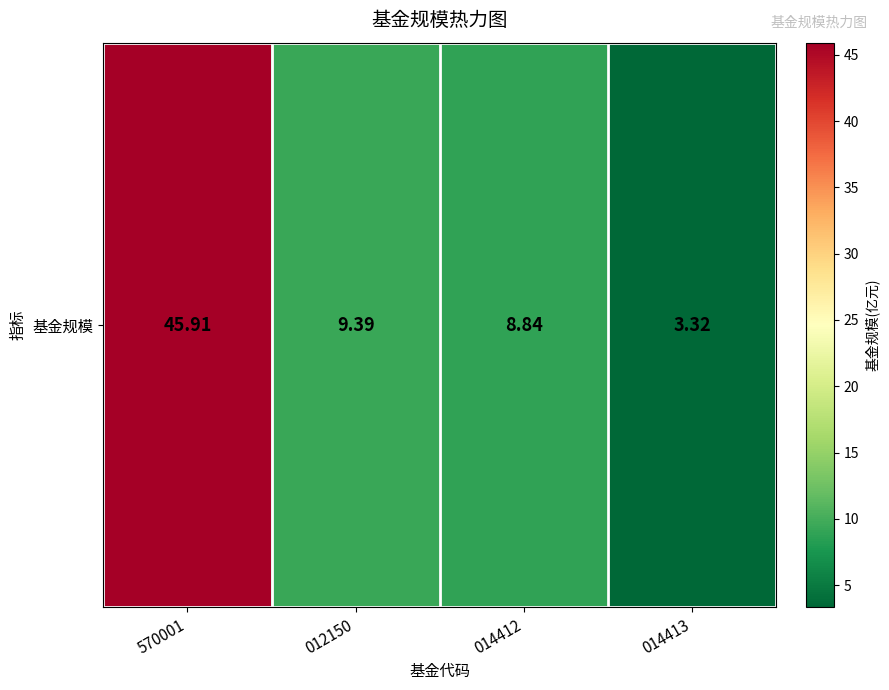

True or false: the data shows 4.0 at 012150.

False